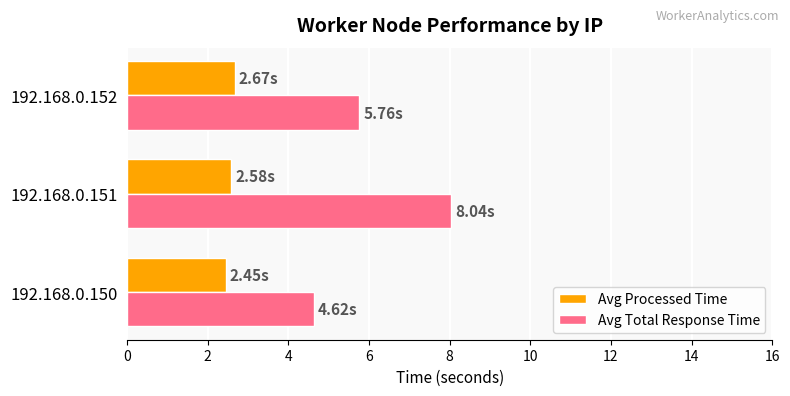

Rank the series by their average value, from highest to lowest.

Avg Total Response Time, Avg Processed Time